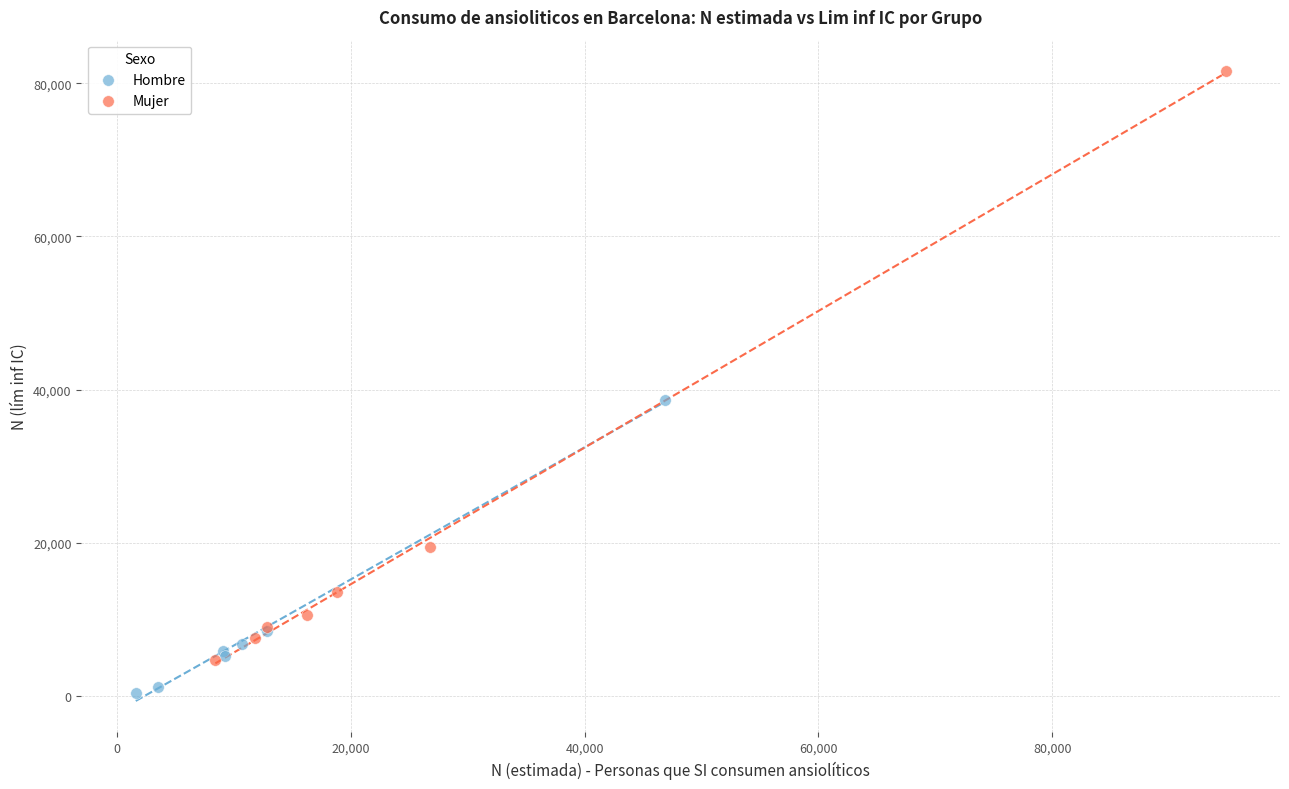

Which series contains the lowest Y value?

Hombre